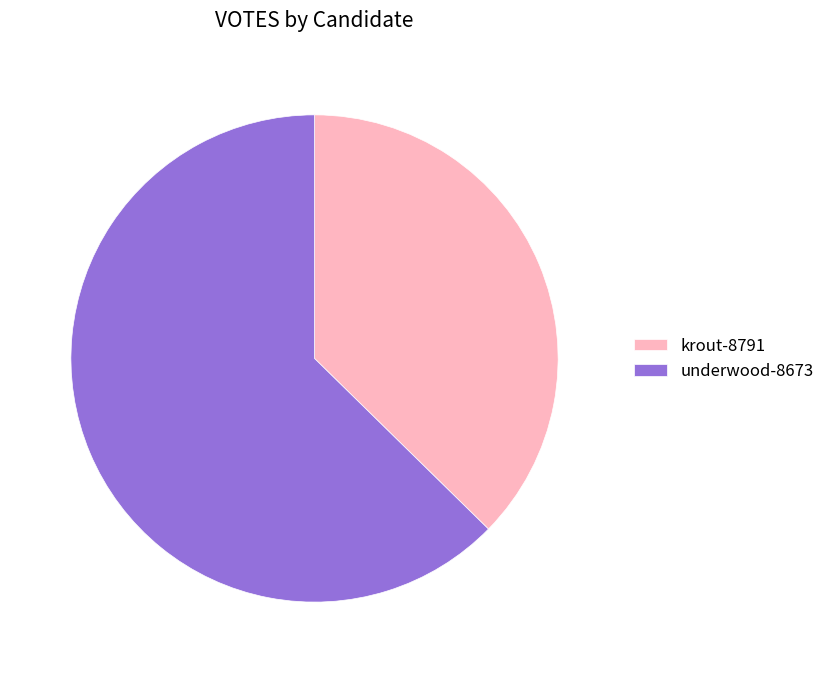

Do underwood-8673 and krout-8791 together represent more than half of the pie?

Yes